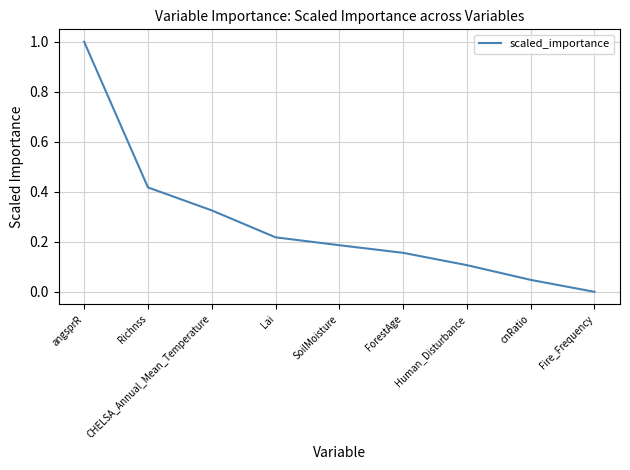

True or false: the data shows 0.1 at ForestAge.

False